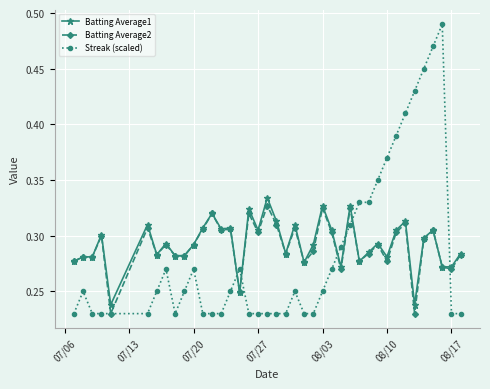

Which series has the widest spread of values?

Streak (scaled)